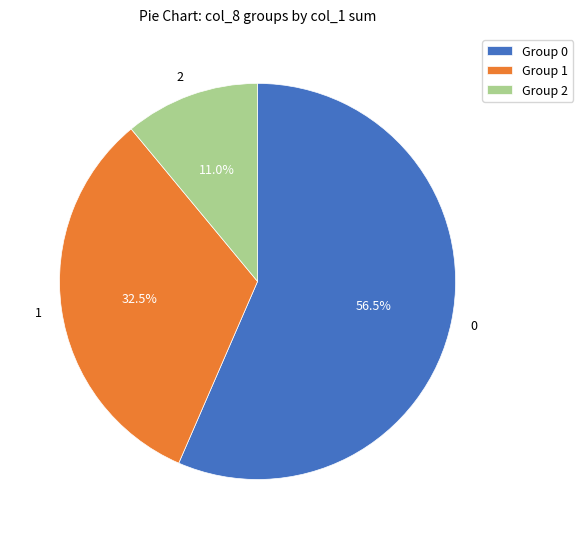

Combined, do 1 and 0 account for over 50%?

Yes